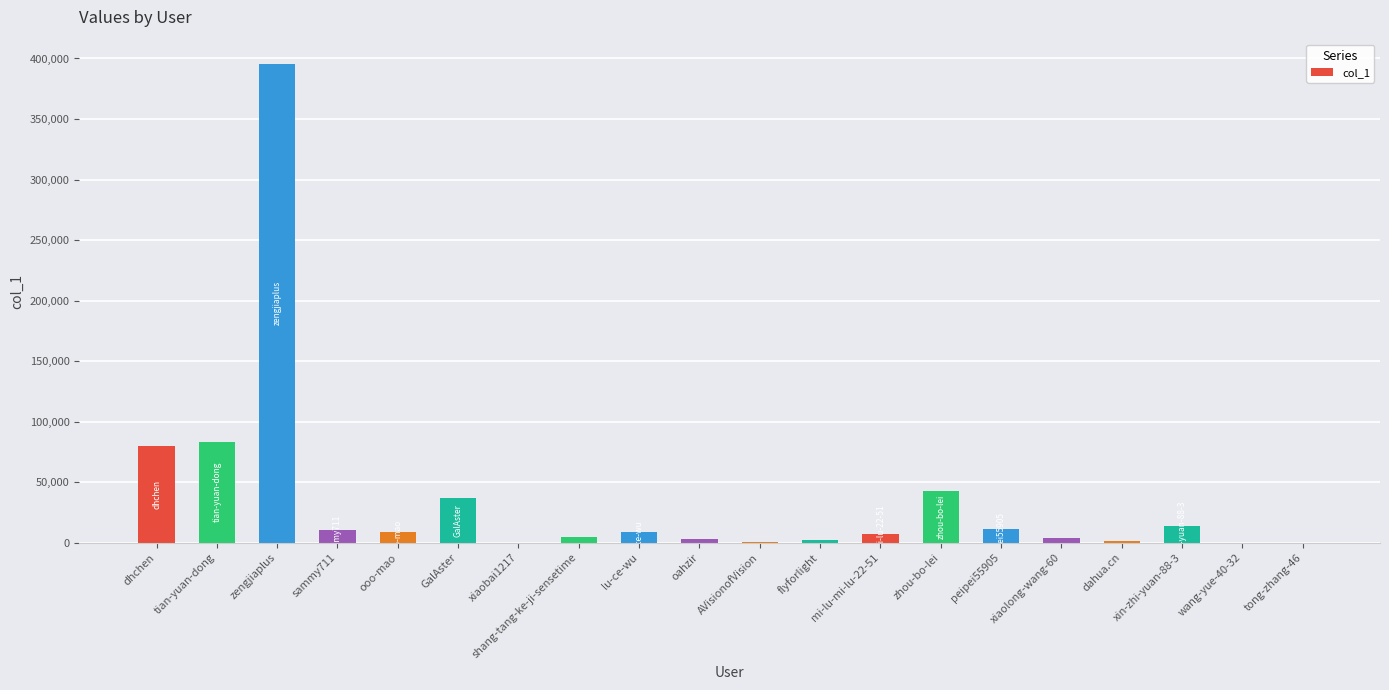

At which category does the chart reach its peak across all series?

zengjiaplus